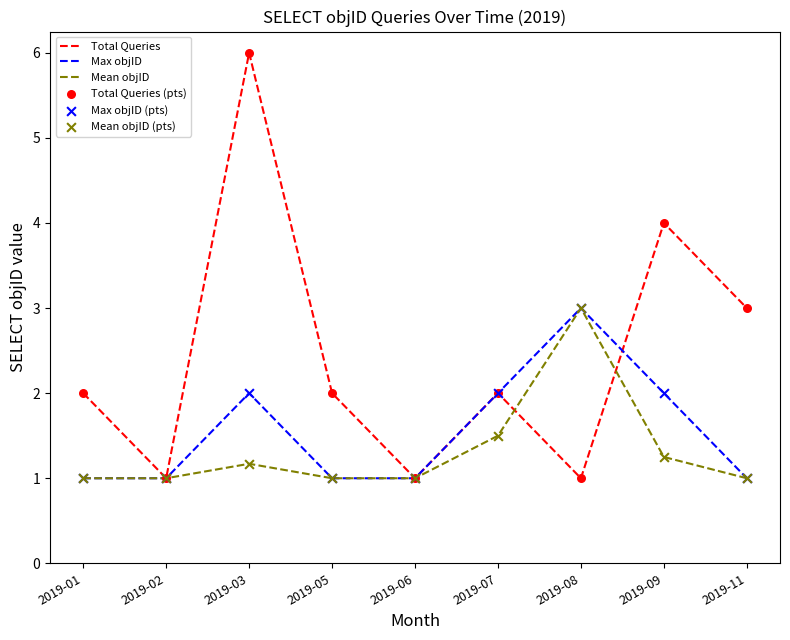

Which series has the largest range (max minus min)?

Total Queries